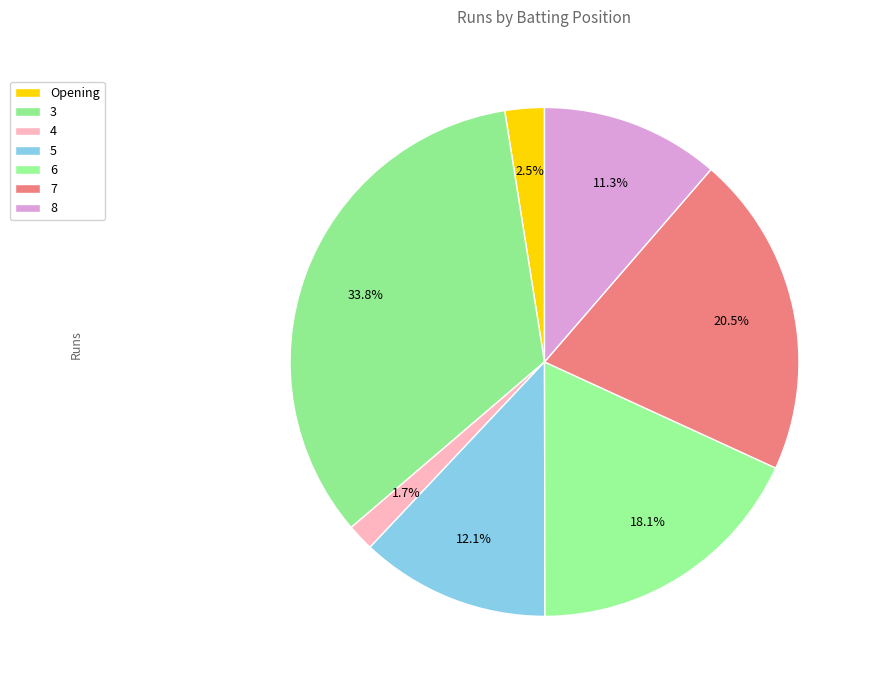

How many segments does this pie chart have?

7